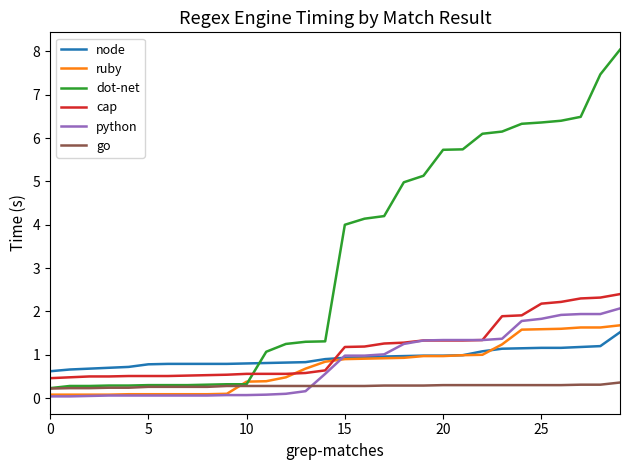

Which series has the largest total across all categories?

dot-net